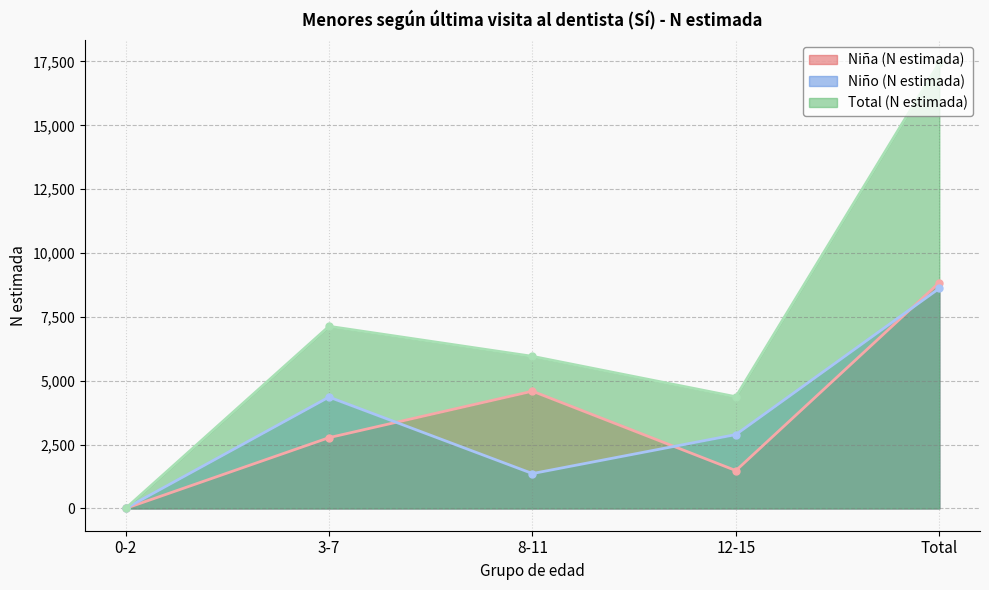

Between 3-7 and 12-15, which is larger?

3-7